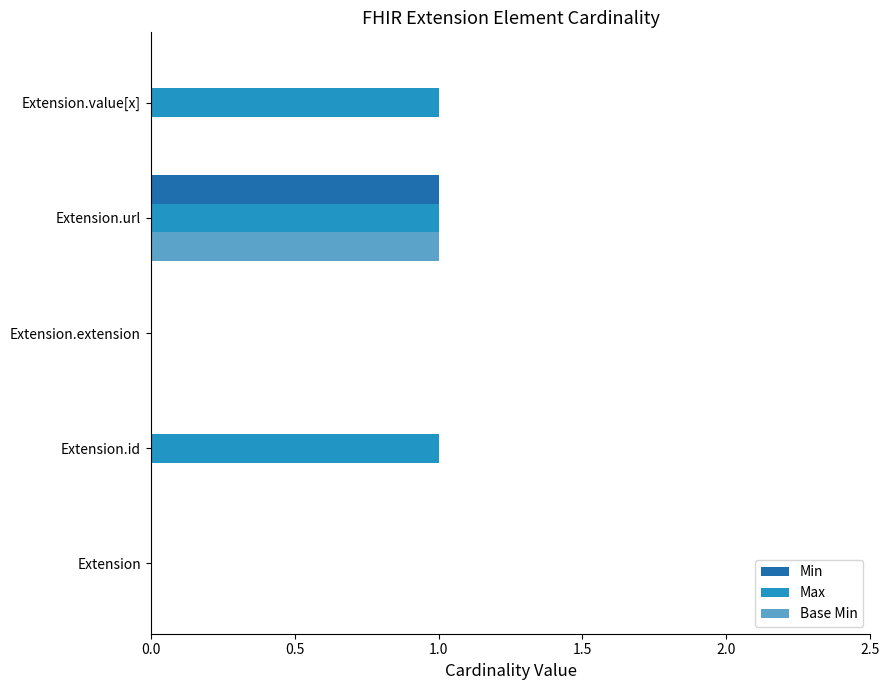

Is the value of Base Min at Extension greater than the value of Max at Extension.url?

No